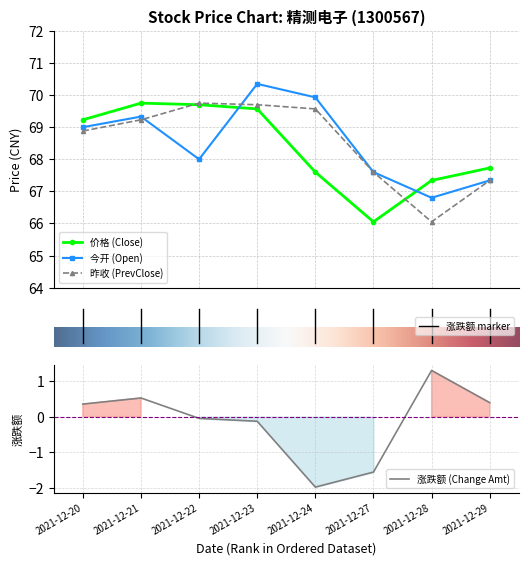

True or false: 昨收 has more than 0 interior local peaks.

True